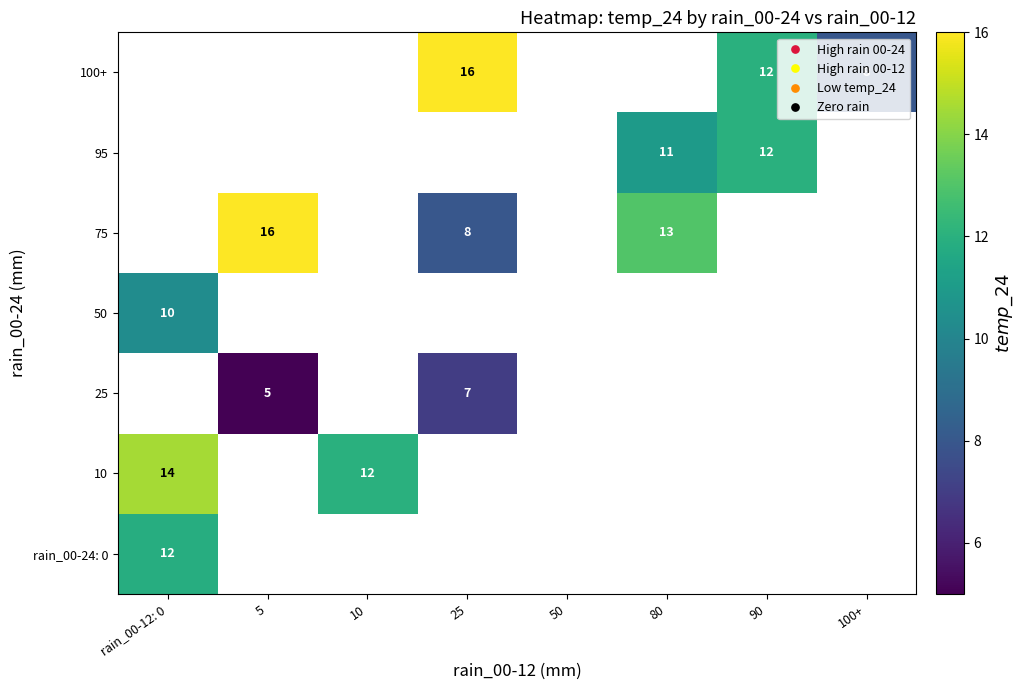

Count the number of data series in this chart.

7